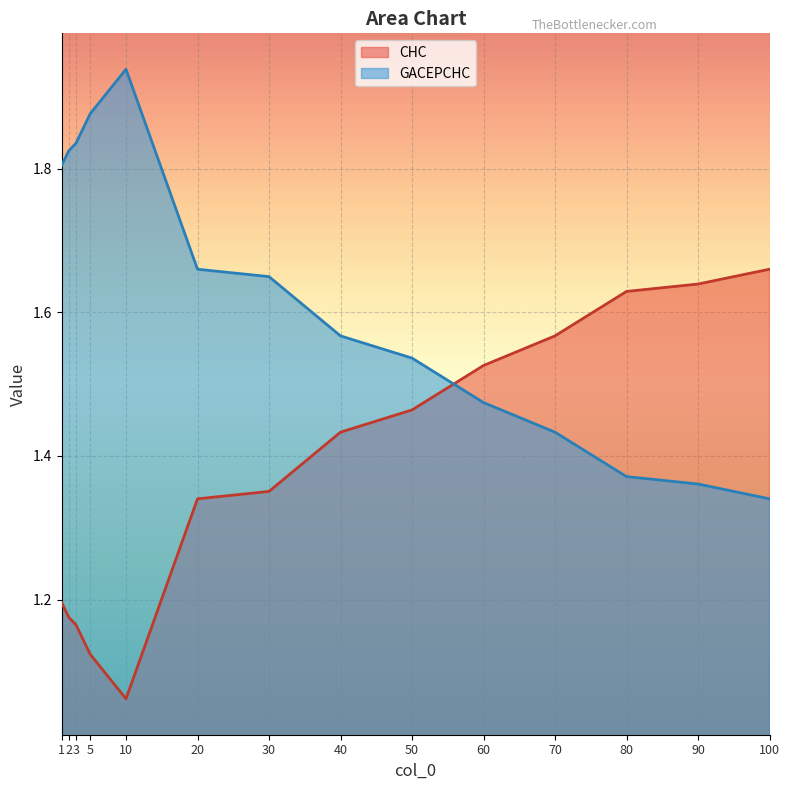

What is the total value across all series at 20?

3.0